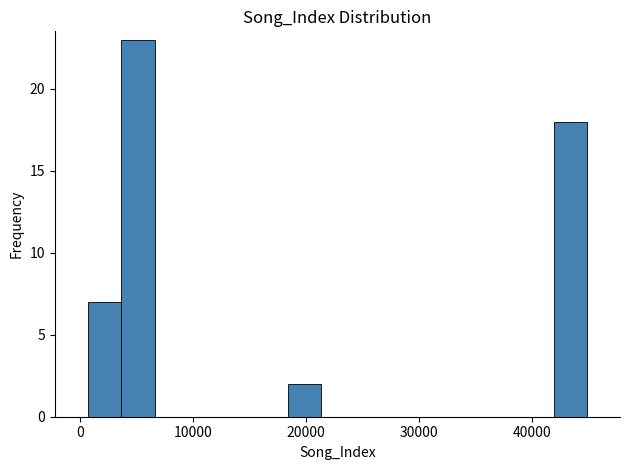

Read against the x-axis, roughly where is the centre of the tallest bar?

5000